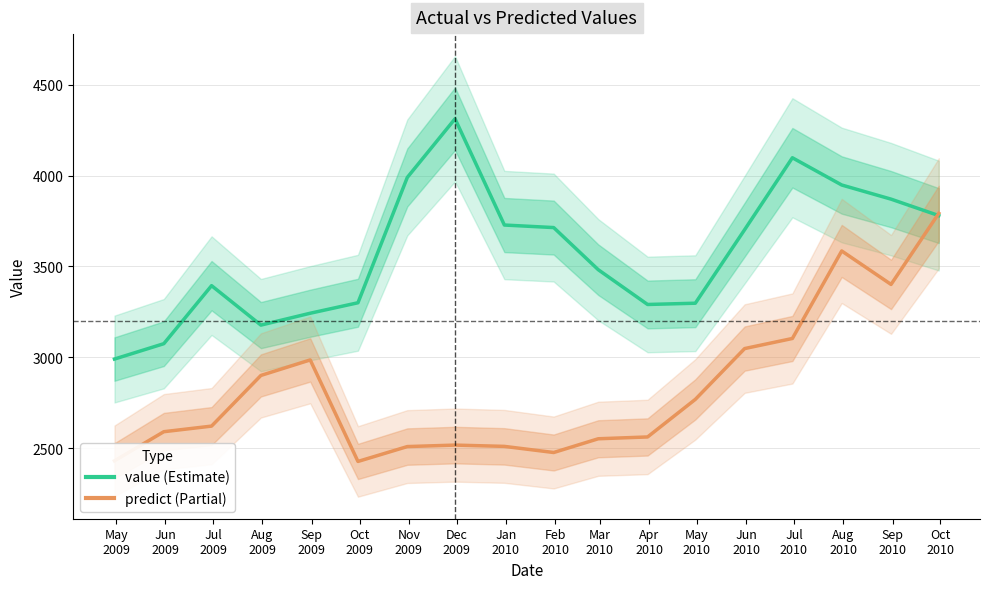

What is the total value across all series at Feb
2010?

6189.4